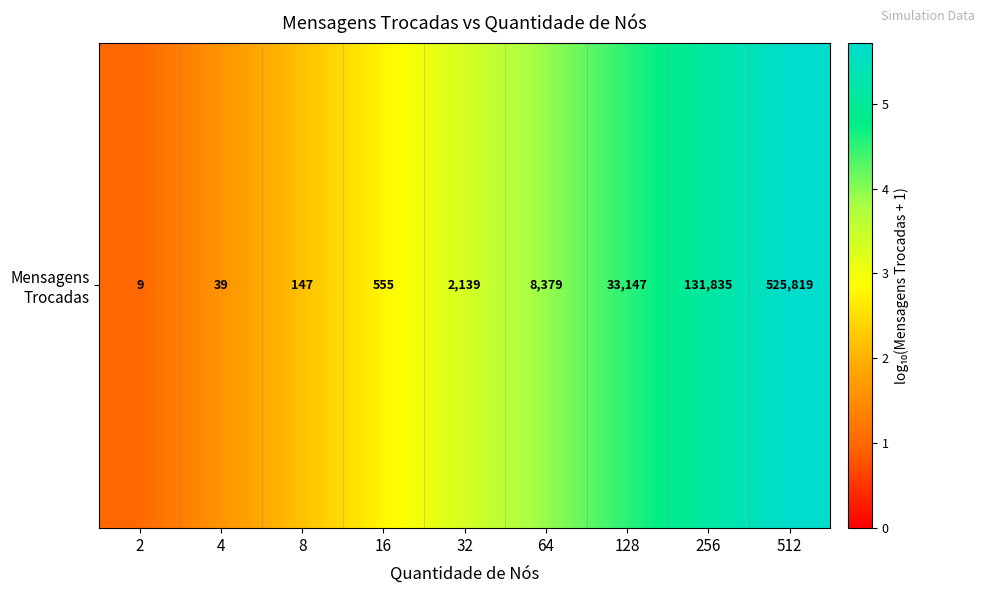

Approximately how many times larger is the value at 32 compared to 2?

3.3